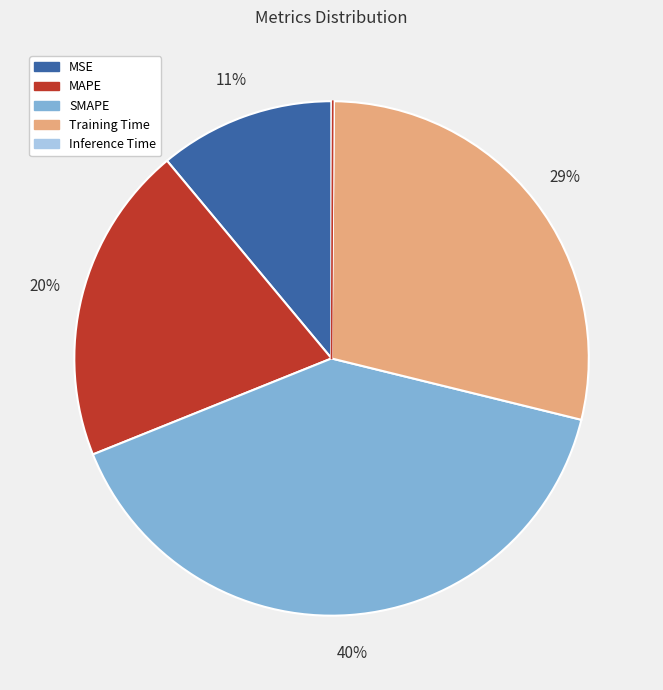

To the nearest percent, what is the difference between the largest and smallest slice percentages?

40%